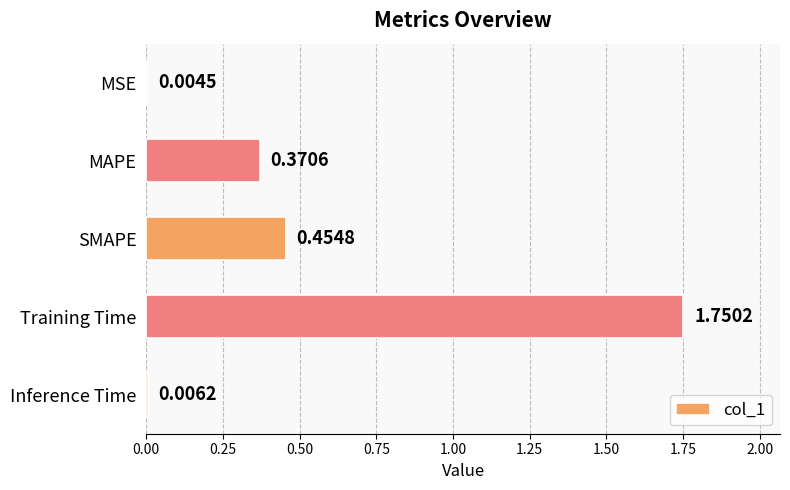

Between MAPE and Inference Time, which is larger?

MAPE